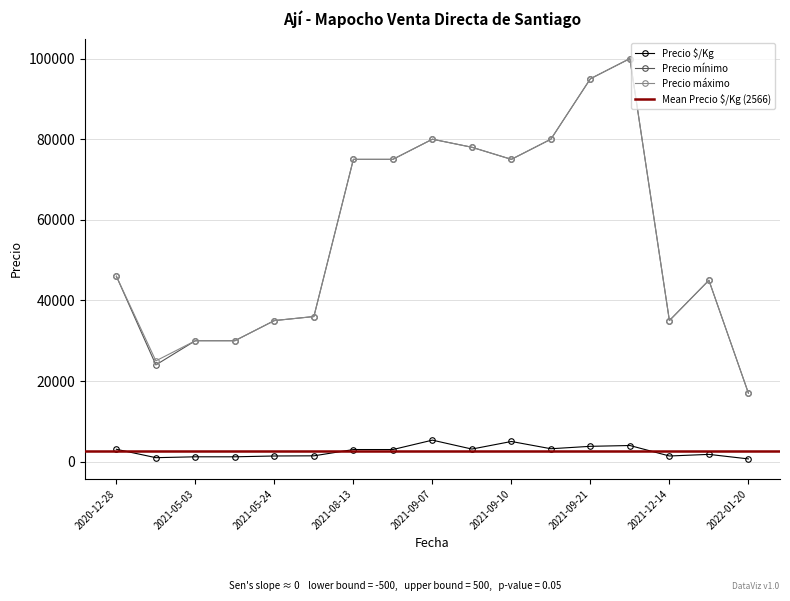

Does the chart have visible grid lines?

Yes